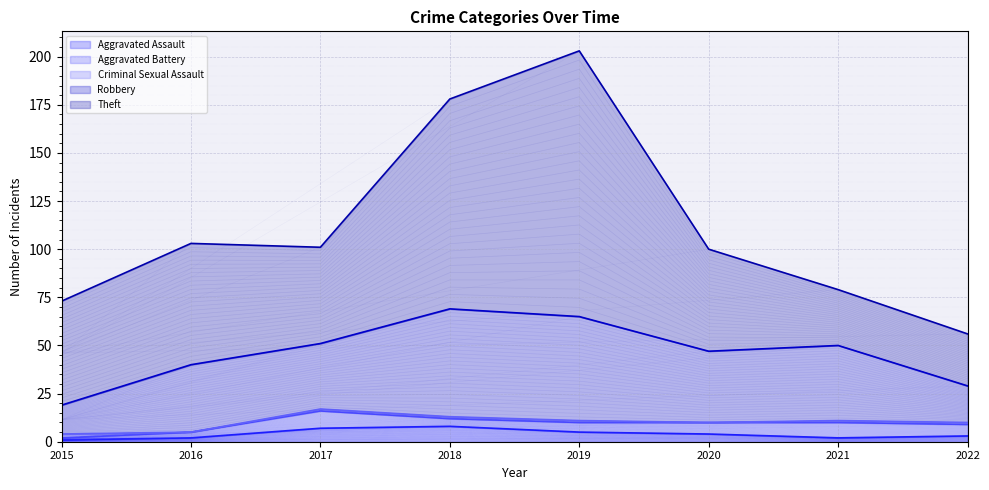

Which category has the highest value across all series?

2019